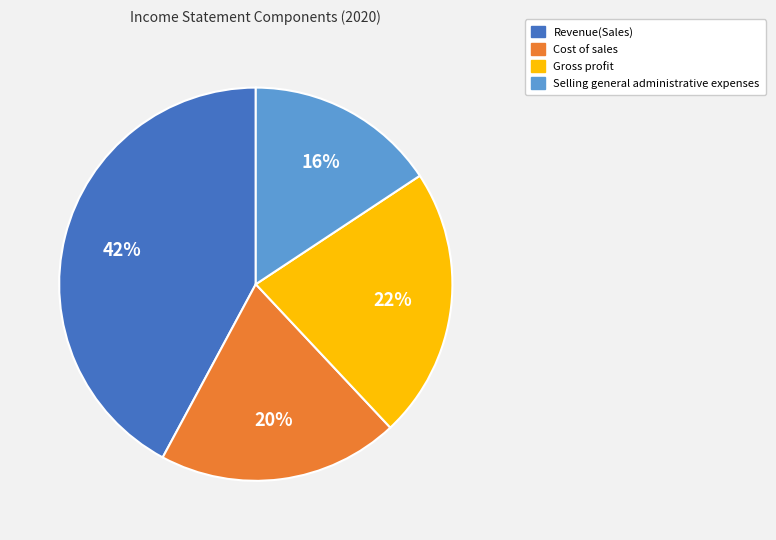

How many slices are in this pie chart?

4